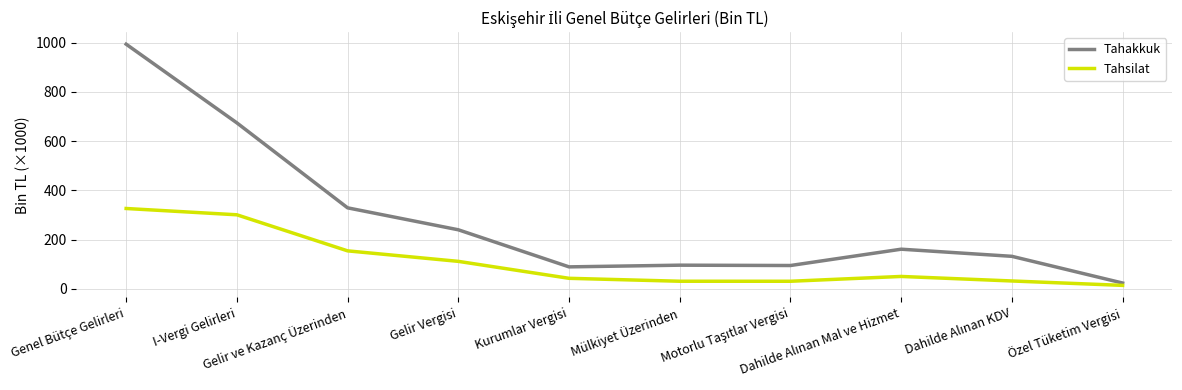

What are all the series names shown in the legend?

Tahakkuk, Tahsilat